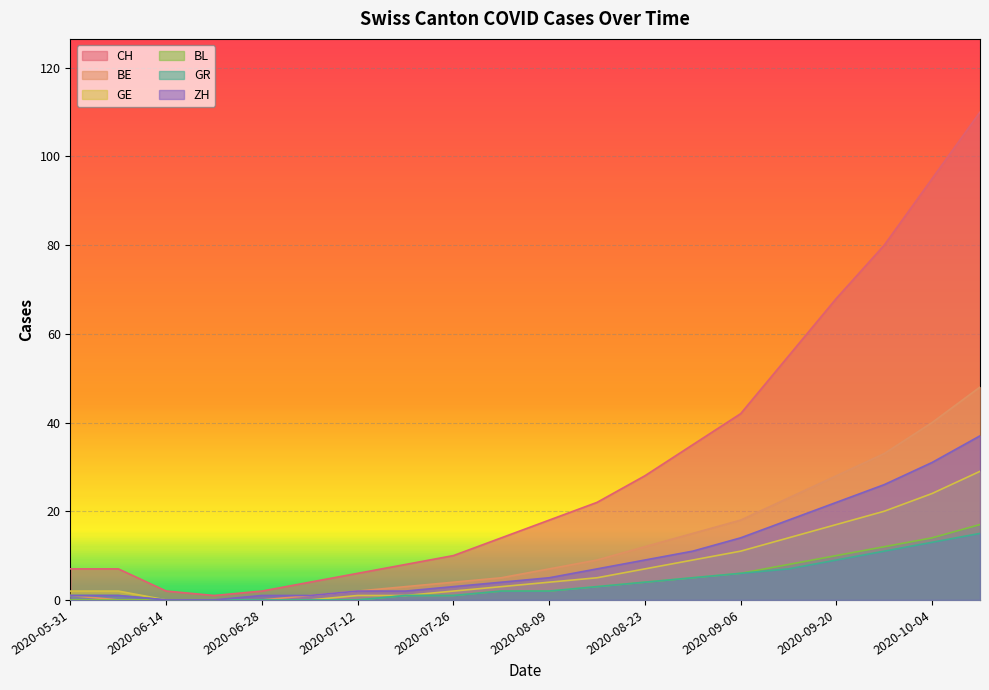

What is the difference between the second highest and minimum values in the BL series?

14